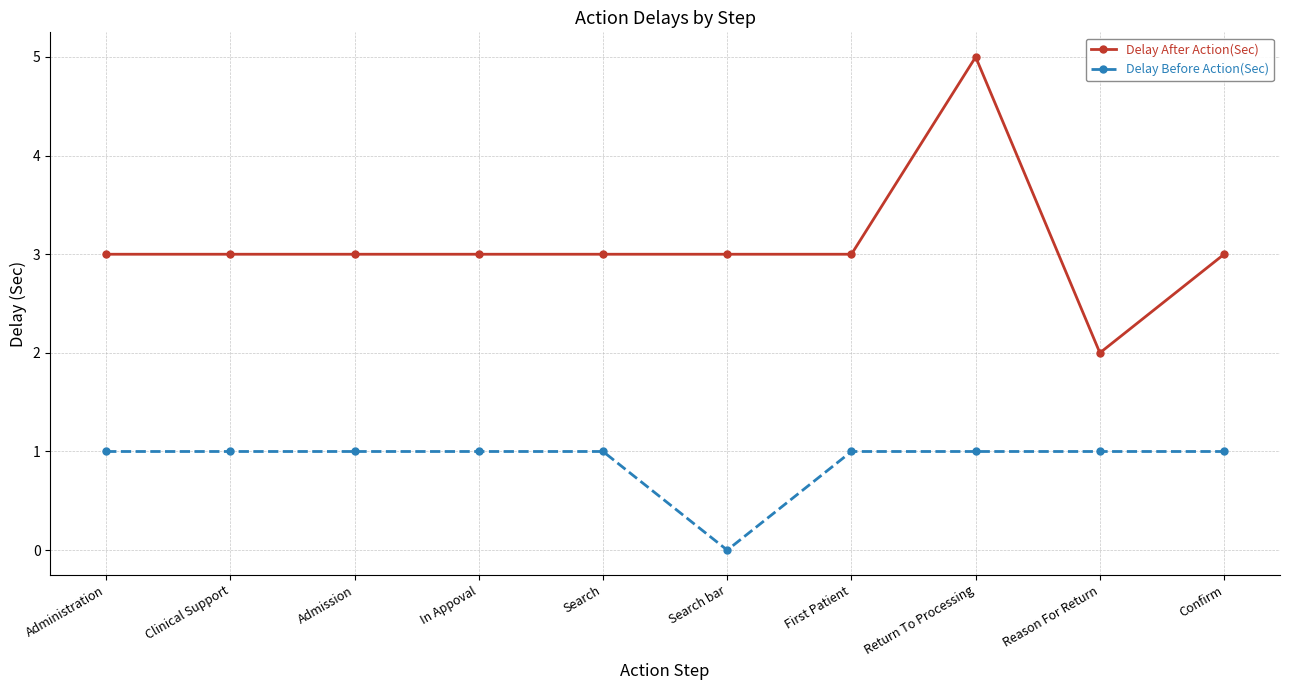

Rank the series by their average value, from lowest to highest.

Delay Before Action(Sec), Delay After Action(Sec)